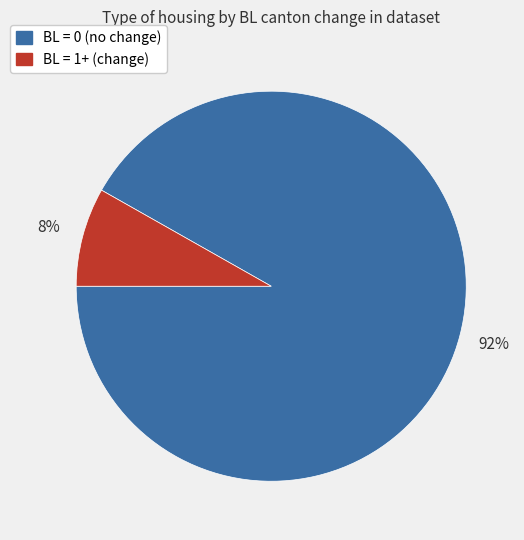

Is there a majority slice in this chart?

Yes